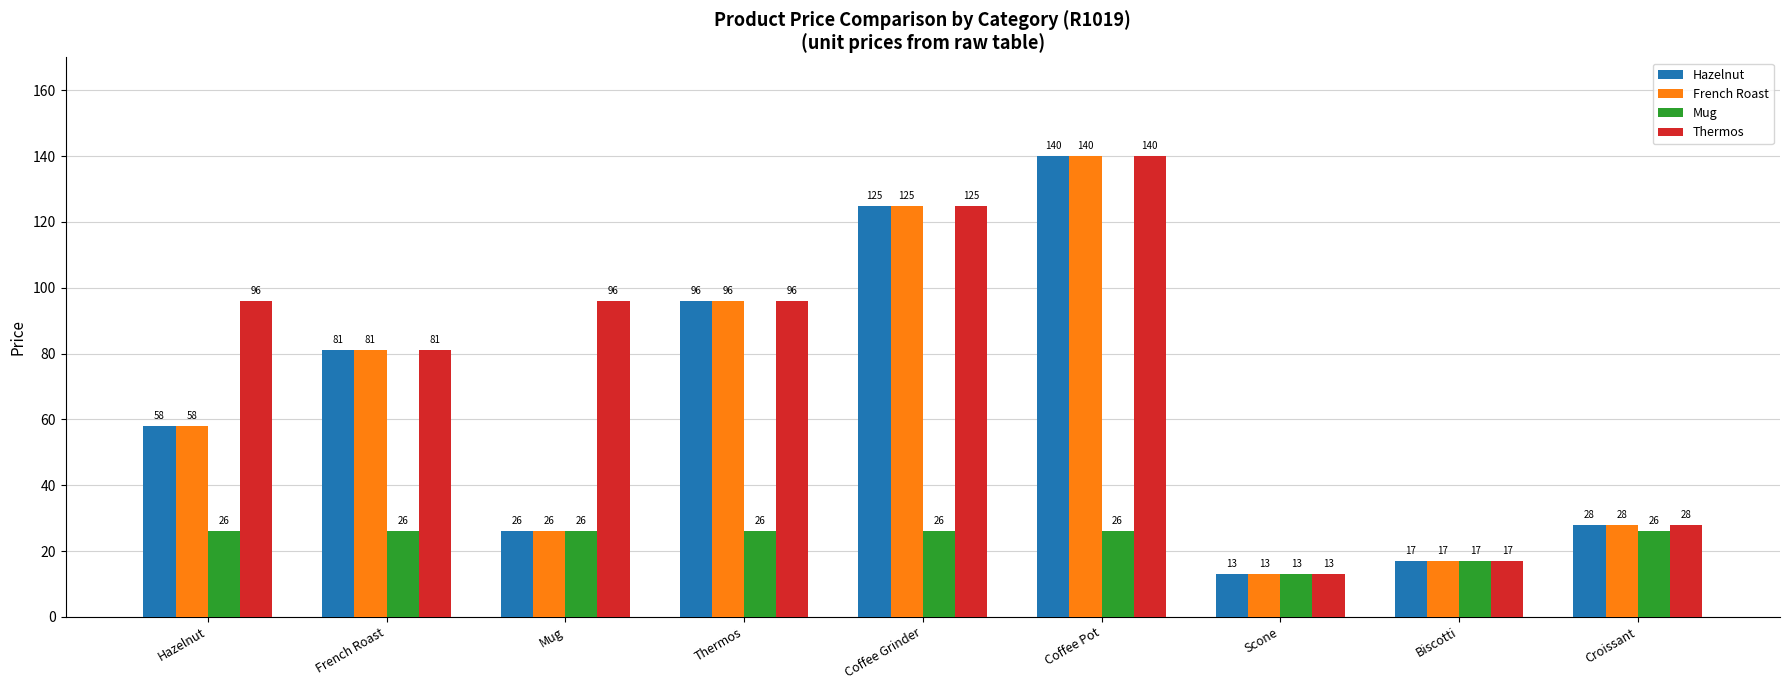

The value of Hazelnut at Coffee Pot is 140. True or false?

True